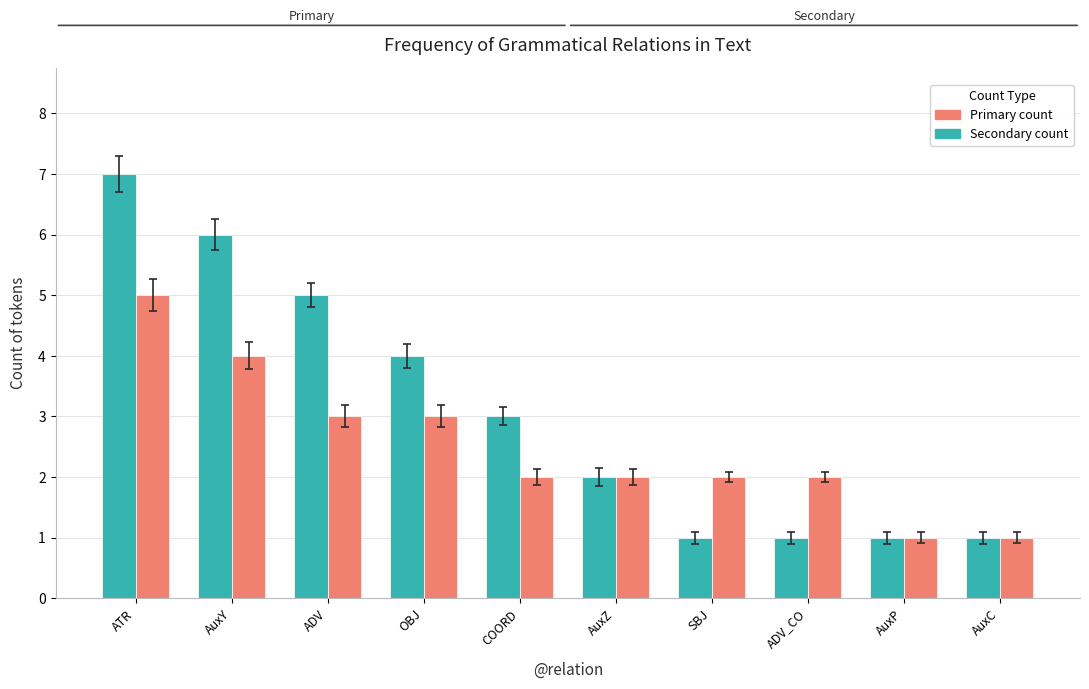

At which category is the sum across all series the highest?

ATR